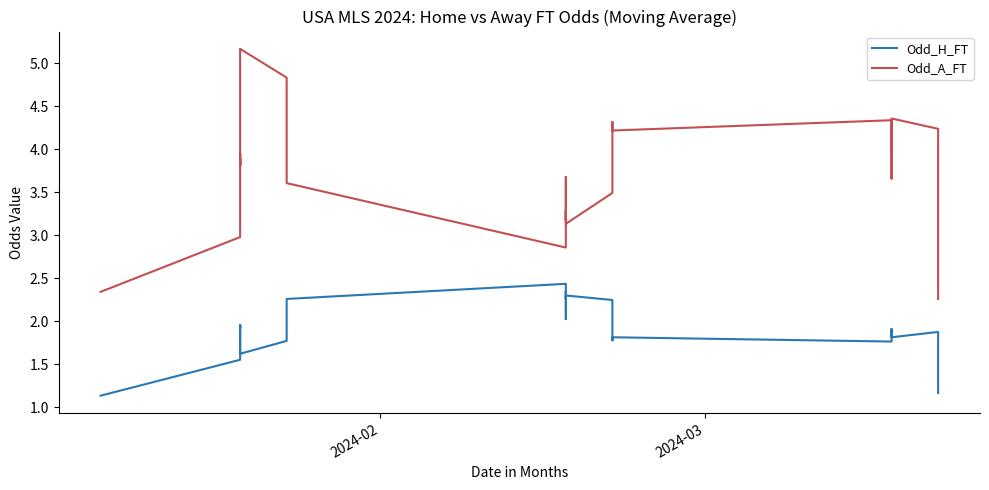

True or false: Odd_A_FT and Odd_H_FT cross at least once.

False